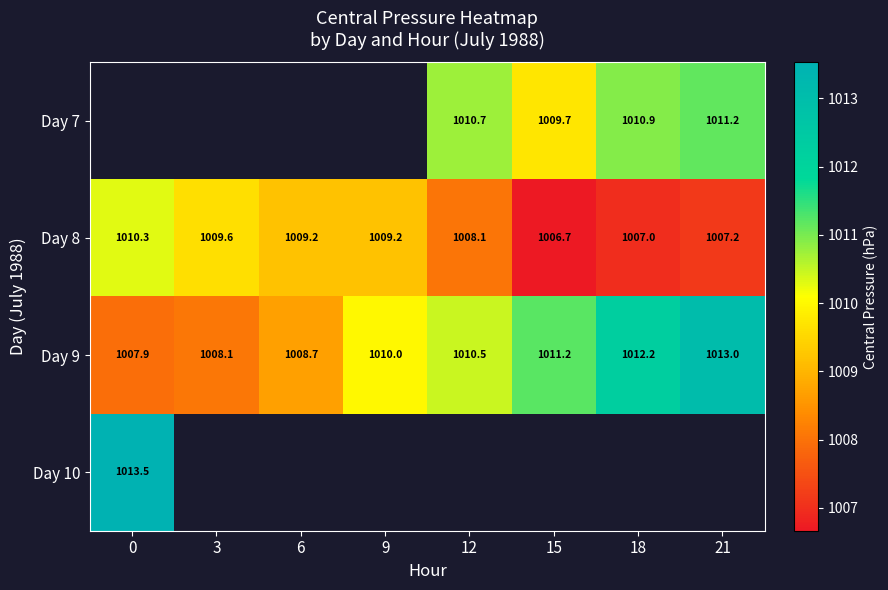

True or false: Day 7 has a value of 1010.9 at 18.

True